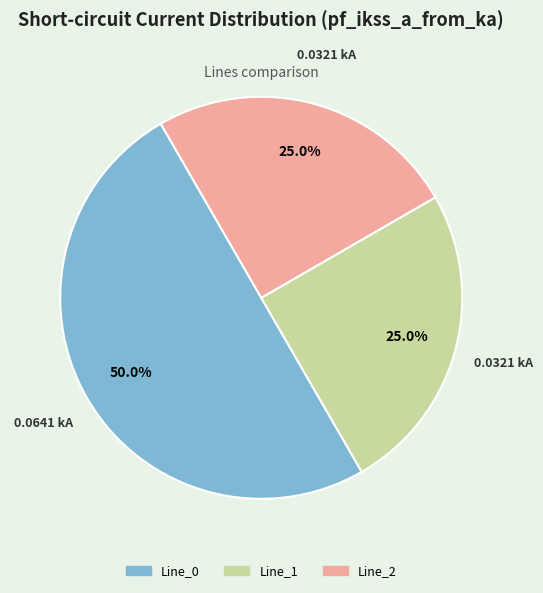

What is the total percentage of Line_1 and Line_0?

75.0%